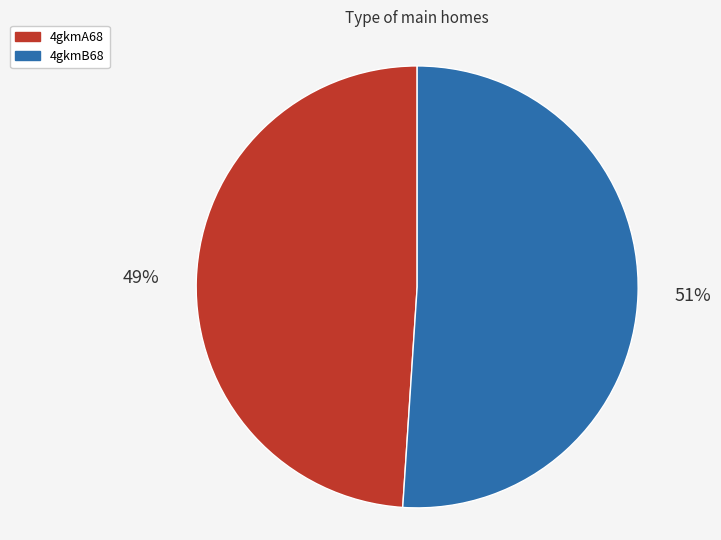

What is the ratio of the value at 4gkmB68 to the value at 4gkmA68?

1.0